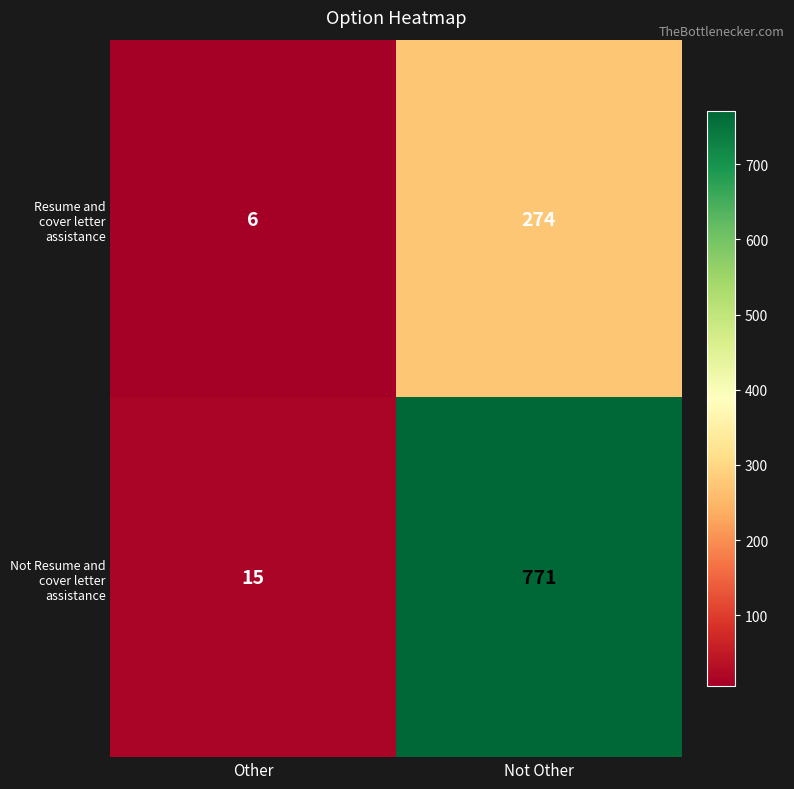

How many distinct data groups are displayed?

2